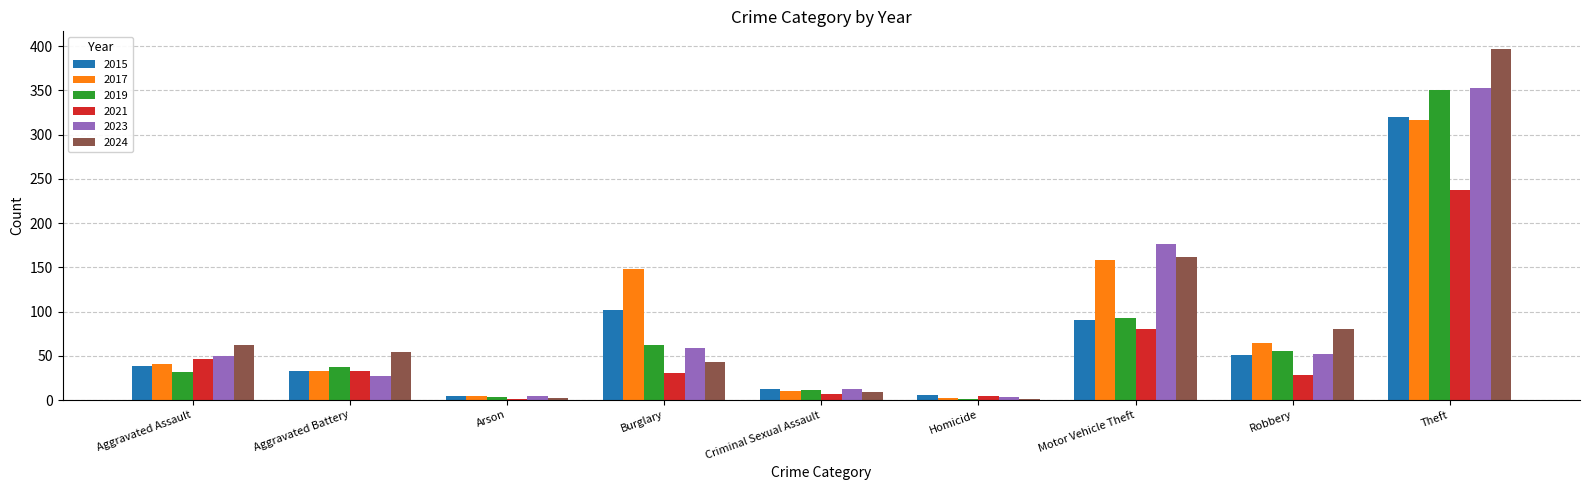

Is it true that 2021 equals 1 at Arson?

True